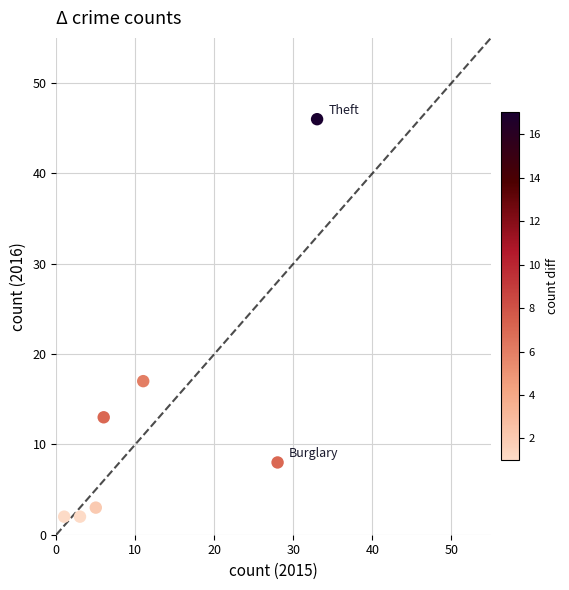

What Y value in the scatter plot is closest to 24?

17